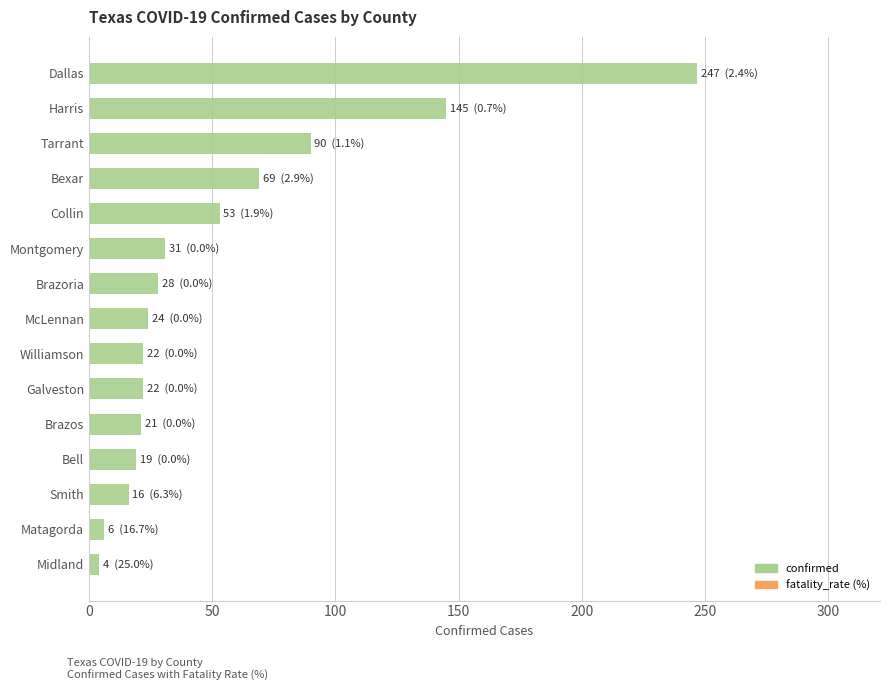

At which label is the value closest to 125?

Harris